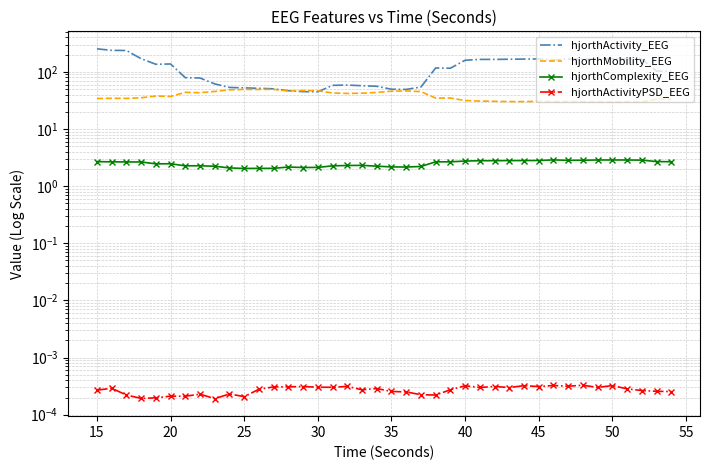

What is the highest value of the hjorthMobility_EEG series?

49.3